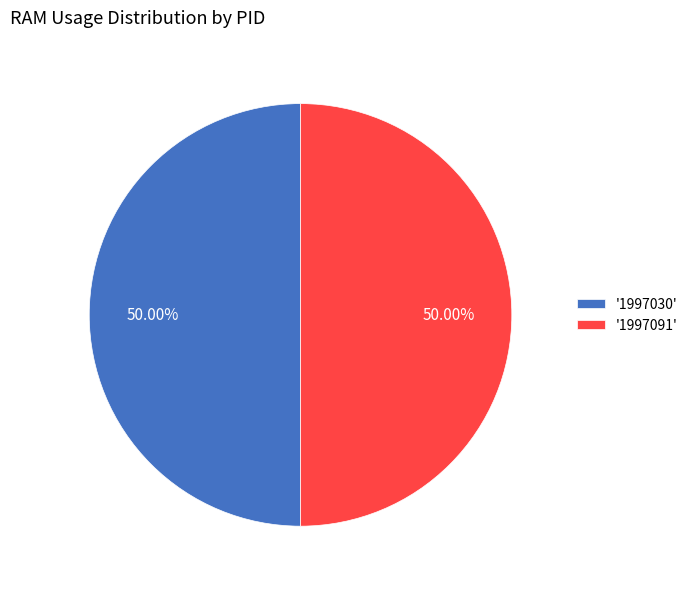

Combined, do '1997091' and '1997030' account for over 50%?

Yes